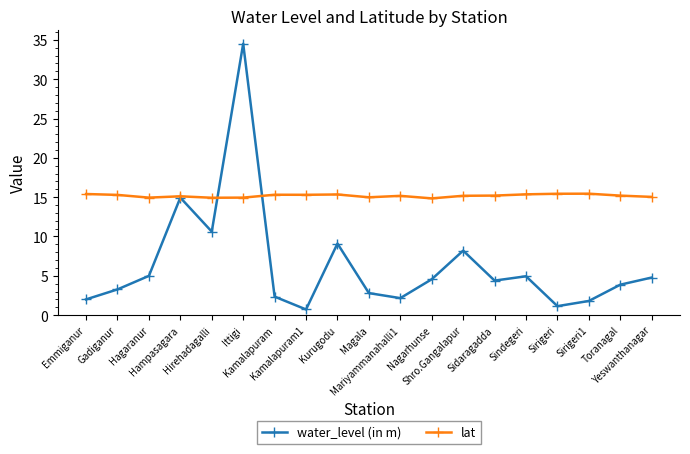

At which label is water_level (in m) closest to 17?

Hampasagara